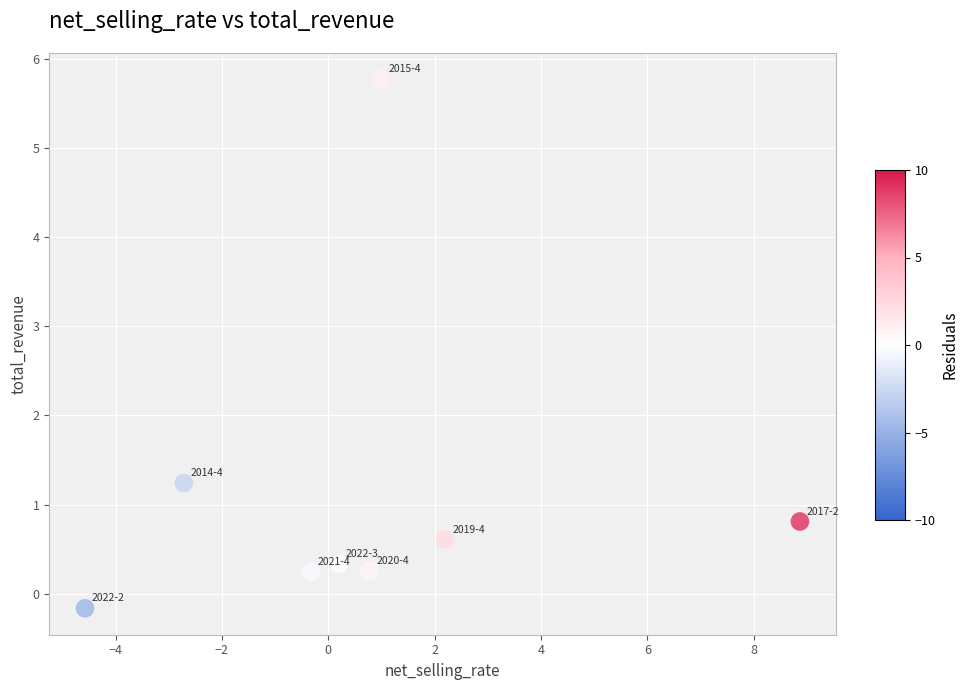

What is the range of Y values (max minus min)?

5.9